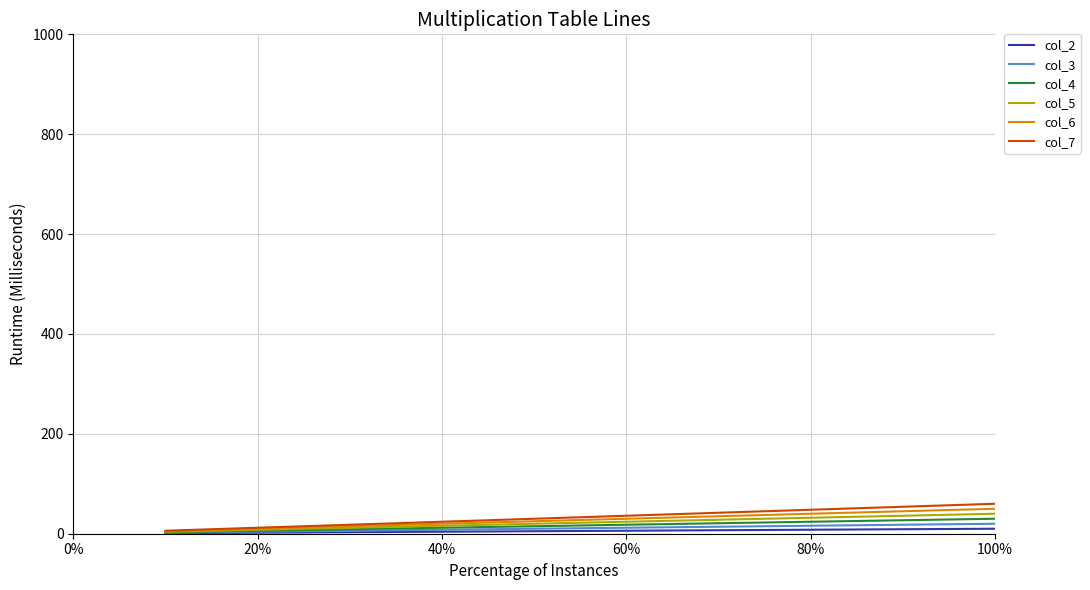

Which series has the largest range (max minus min)?

col_7